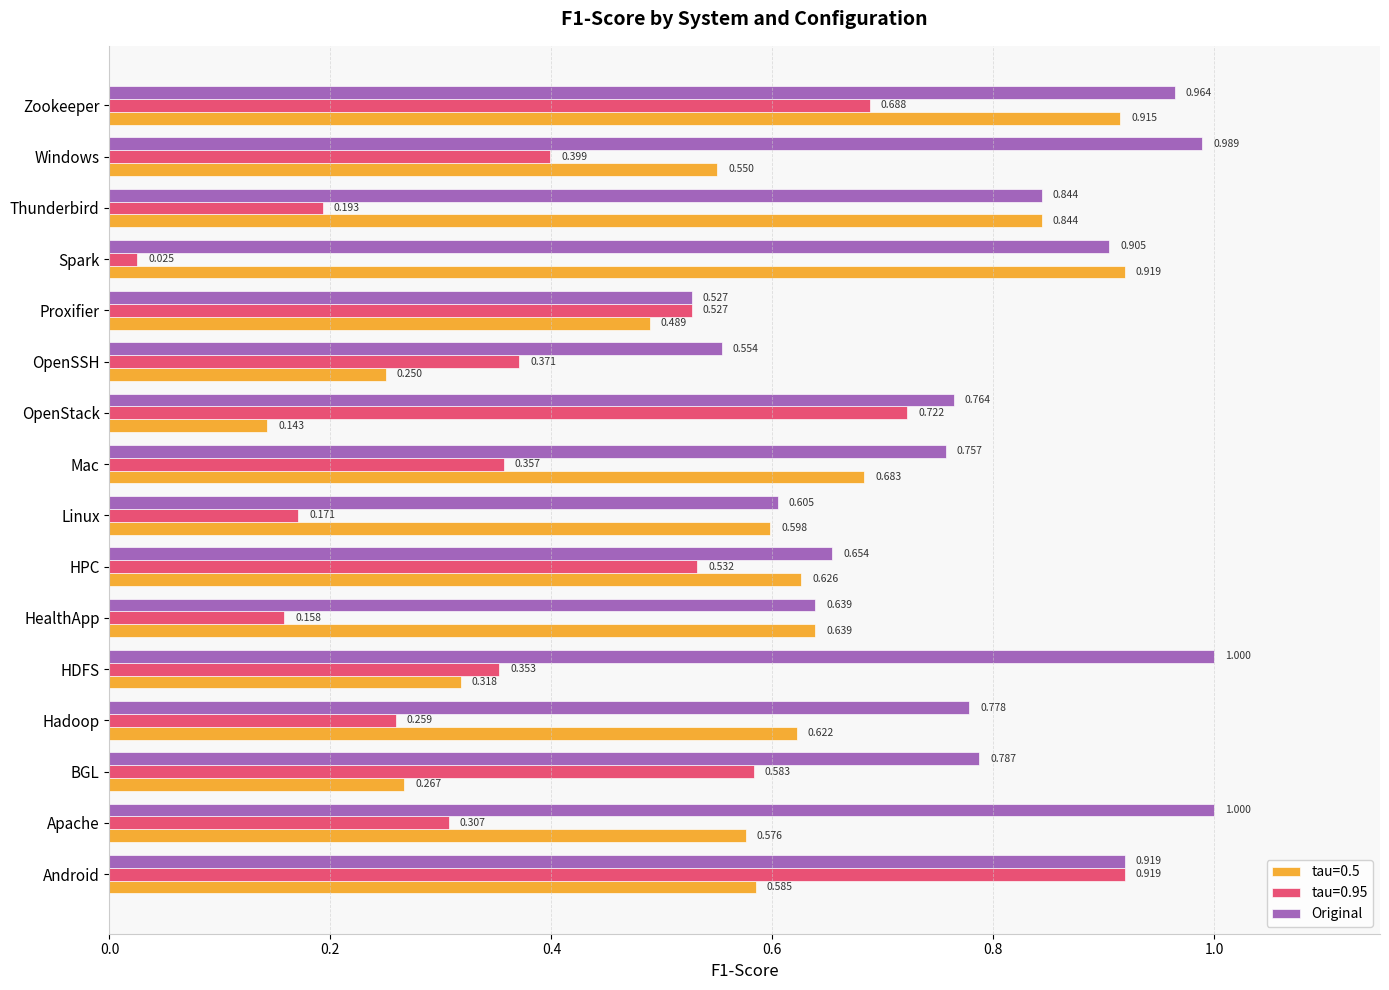

At which category is the sum across all series the highest?

Zookeeper